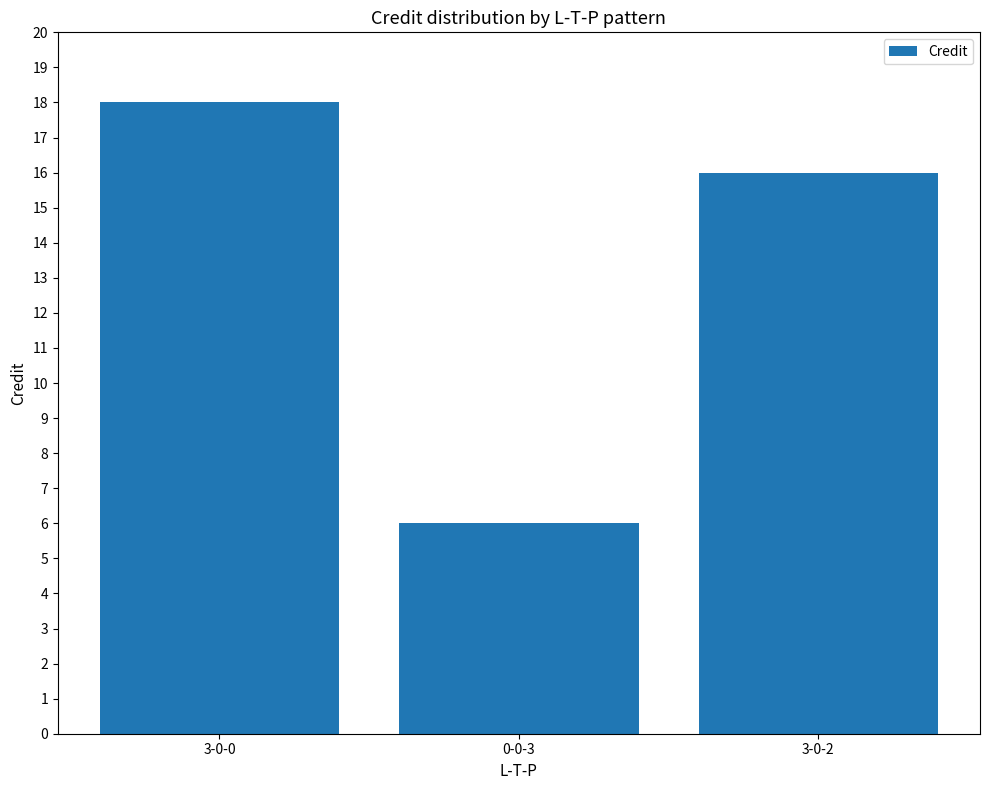

Are the bars grouped side by side (vs. stacked)?

No